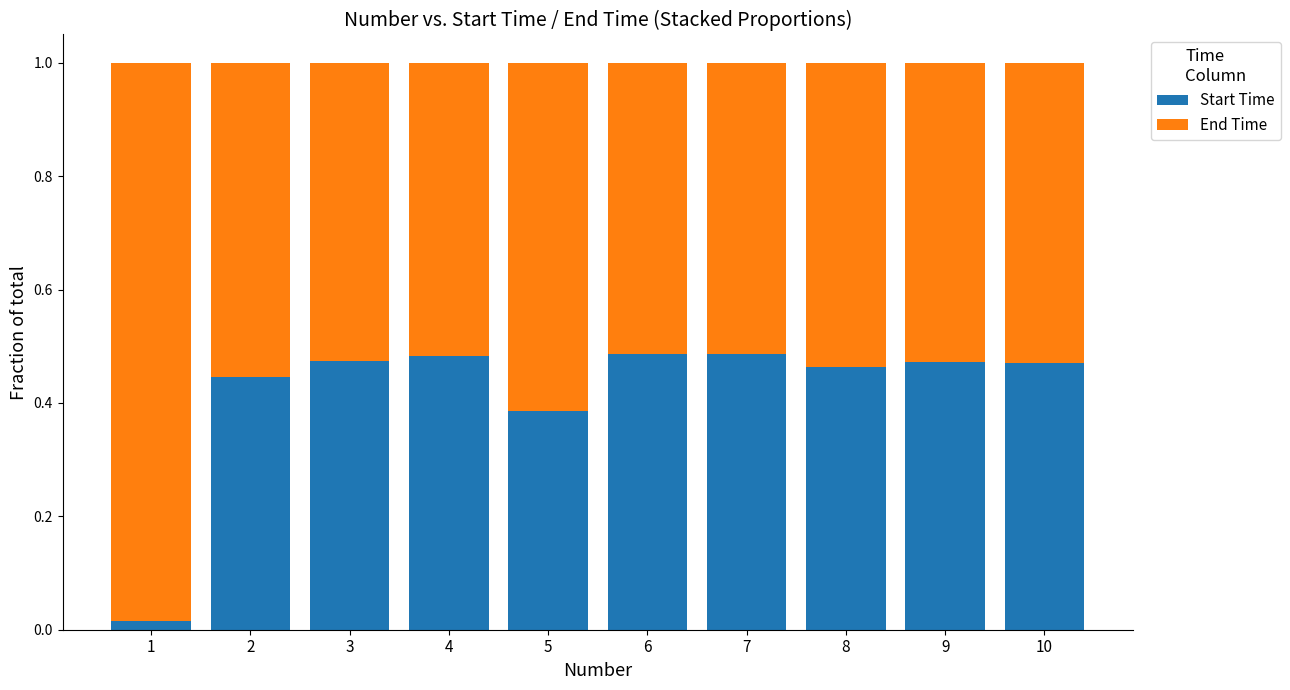

What is the difference between the maximum and minimum values in the End Time series?

0.5